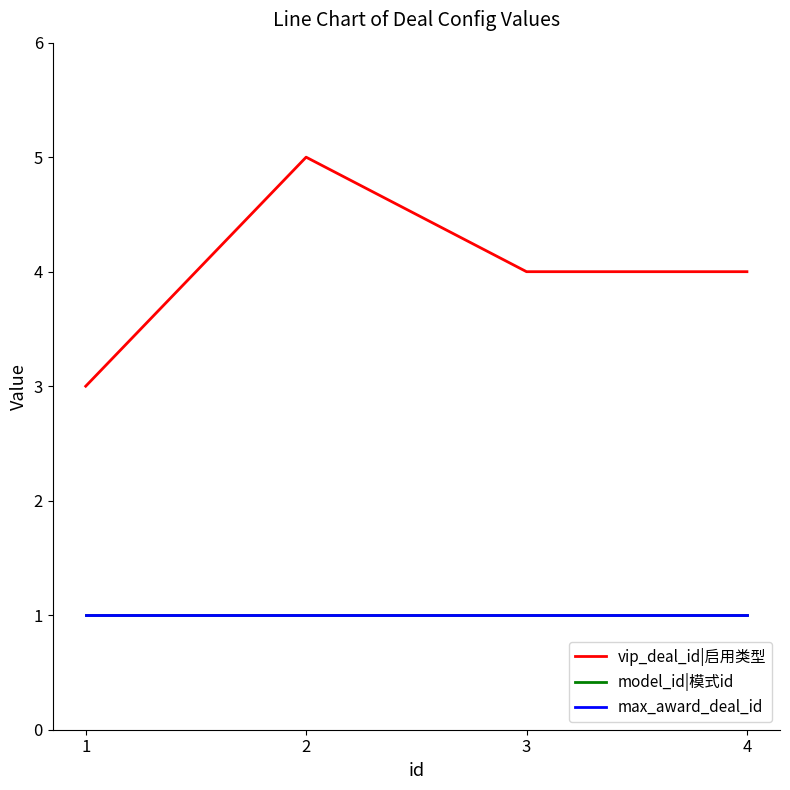

What is the minimum value shown in the chart?

1